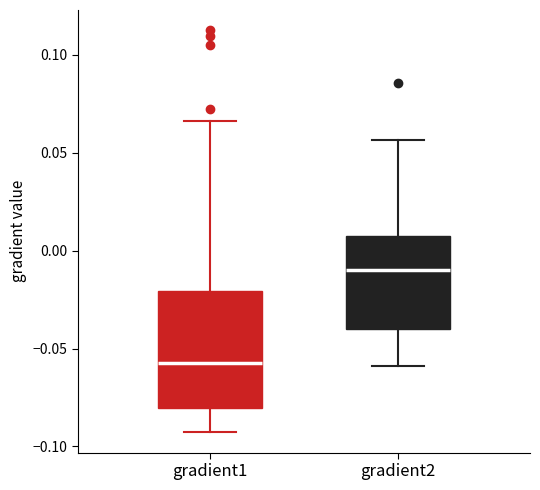

Comparing the boxes themselves (not the whiskers), which one is the tallest?

gradient1